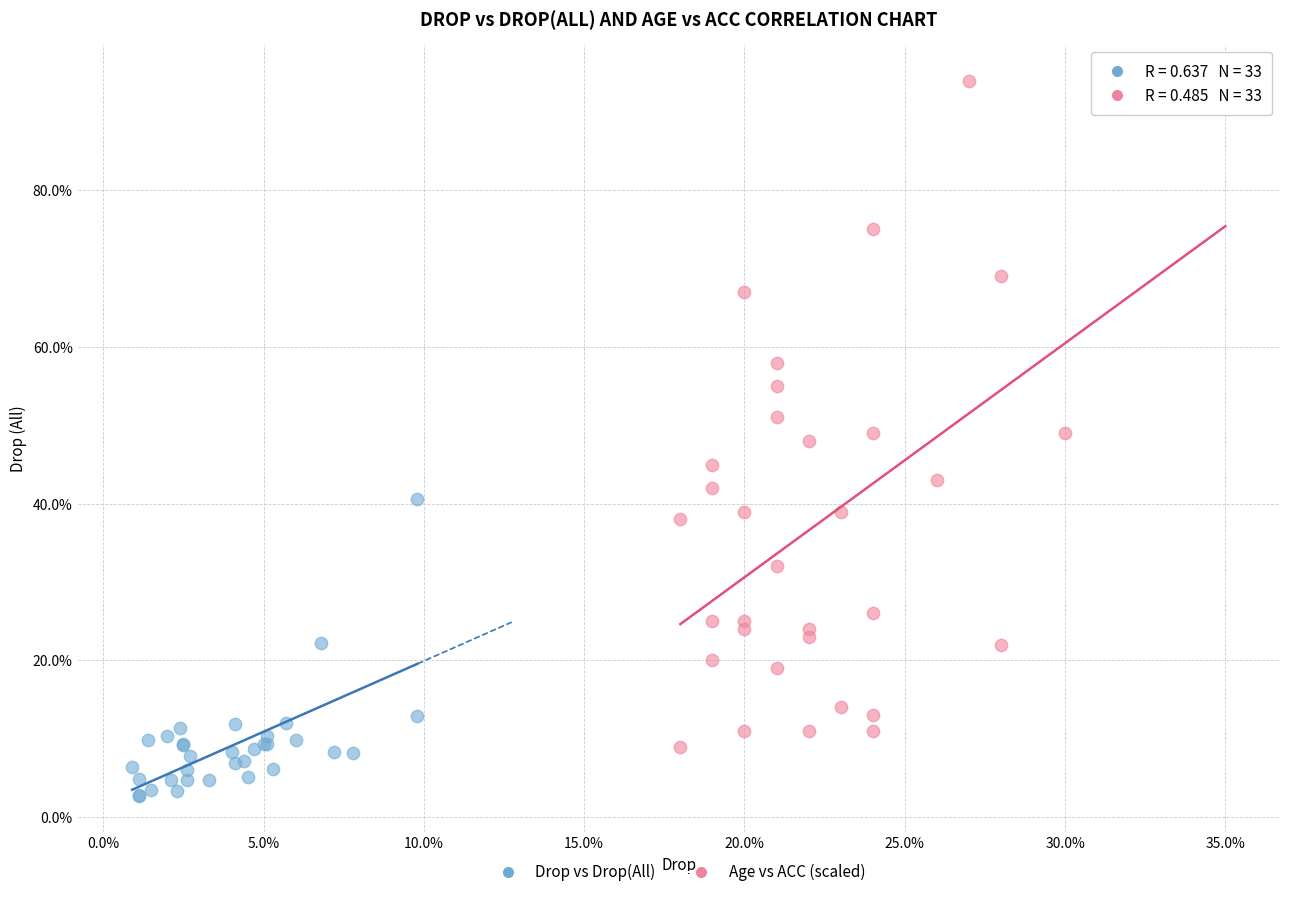

Which series contains the lowest Y value?

Drop vs Drop(All)